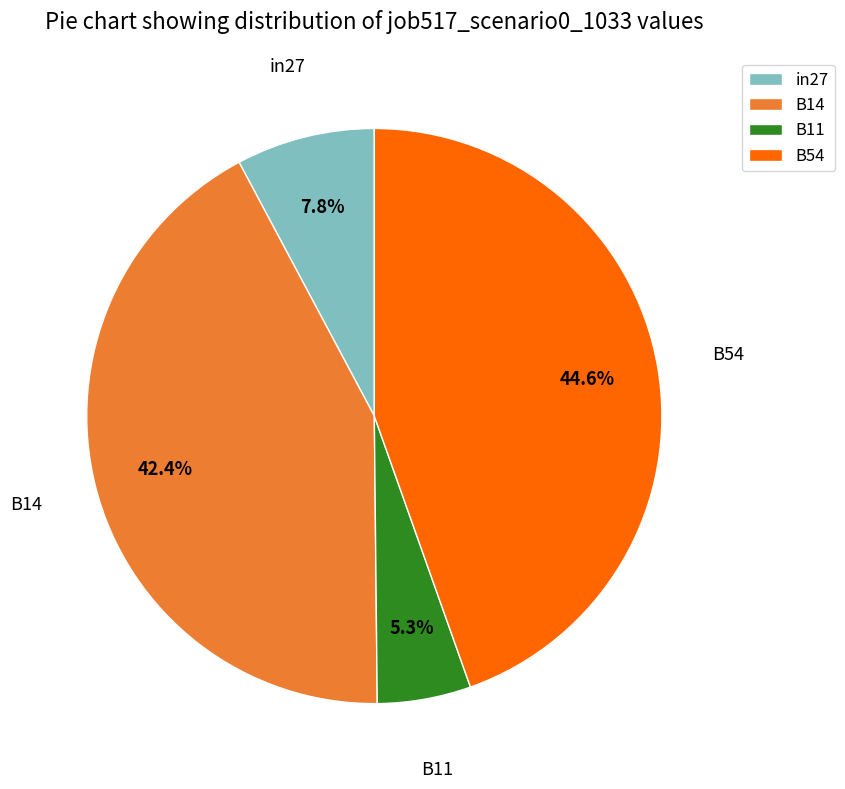

To the nearest percent, what is the average slice percentage?

25%